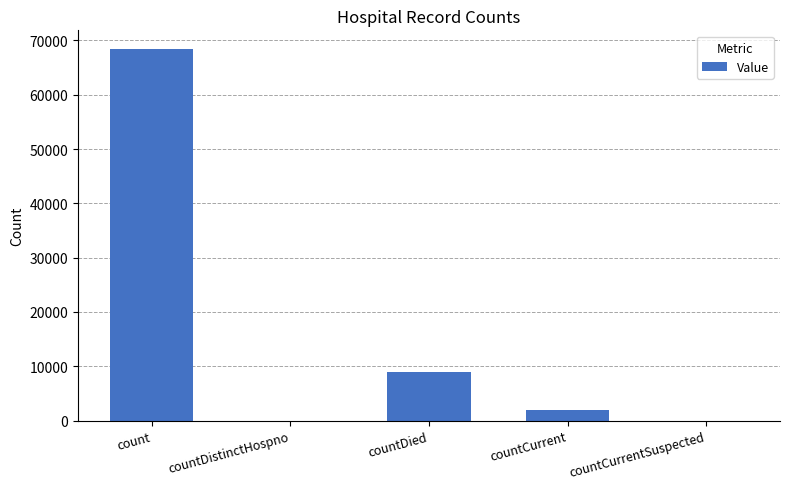

What is the sum of all values?

79337